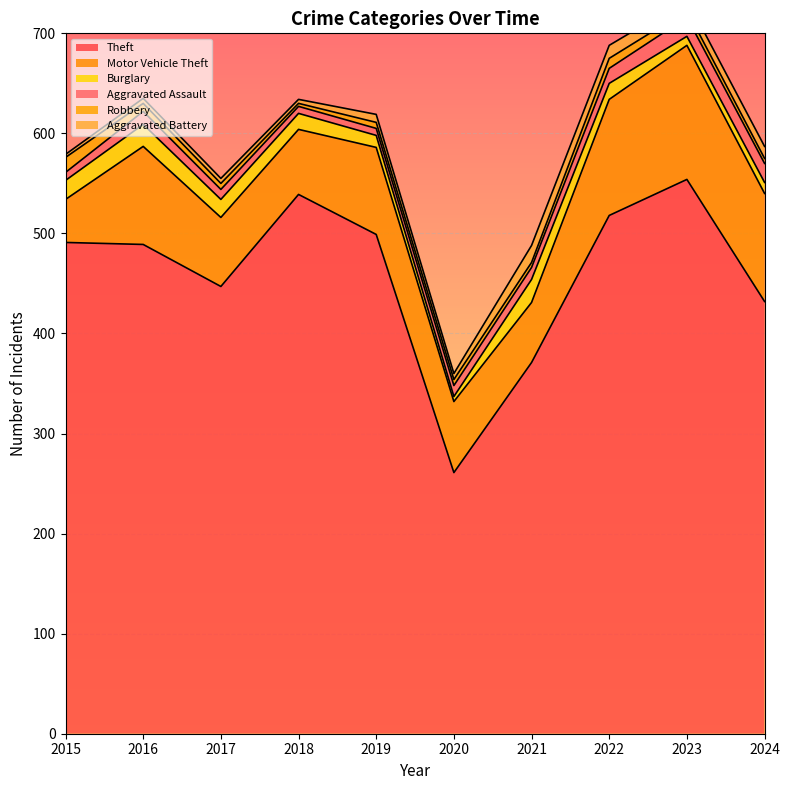

Reading left to right, transcribe all the data shown in this chart.

Theft: 491	489	447	539	499	261	371	518	554	432
Motor Vehicle Theft: 43	98	69	65	87	71	60	116	134	108
Burglary: 19	22	18	16	12	5	23	16	9	11
Aggravated Assault: 8	13	10	7	7	11	12	15	19	19
Robbery: 15	8	6	3	6	6	5	10	7	5
Aggravated Battery: 3	5	5	4	8	6	17	13	11	12